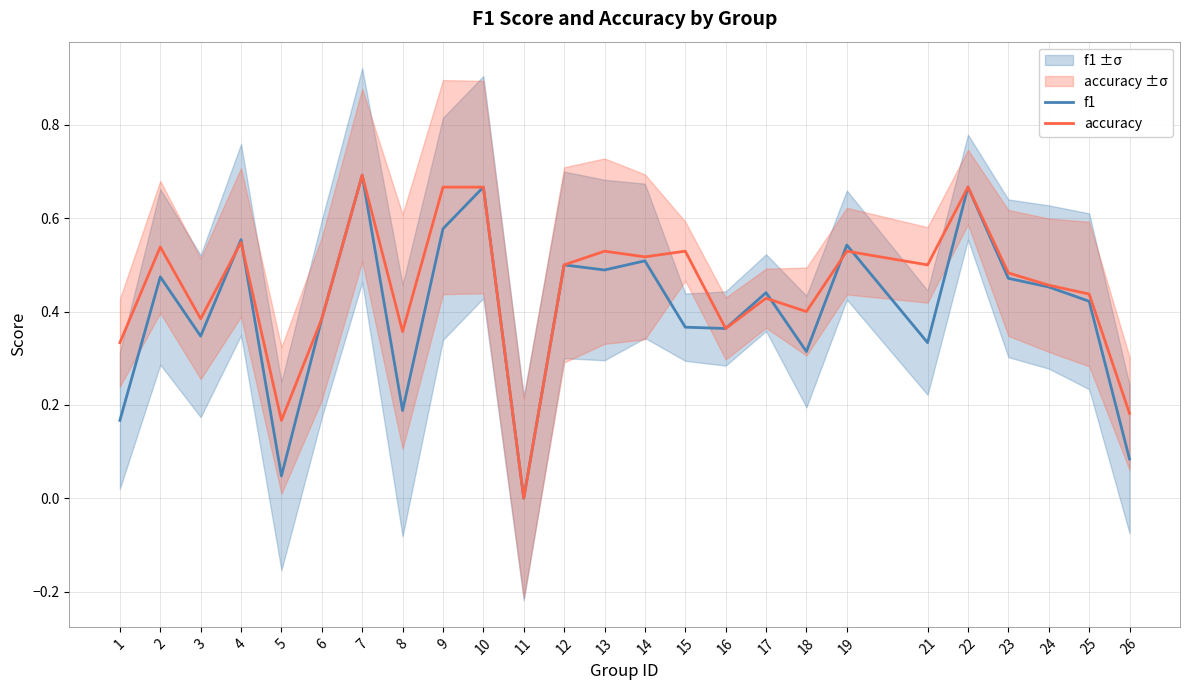

Rank the series by their maximum value, from highest to lowest.

f1, accuracy